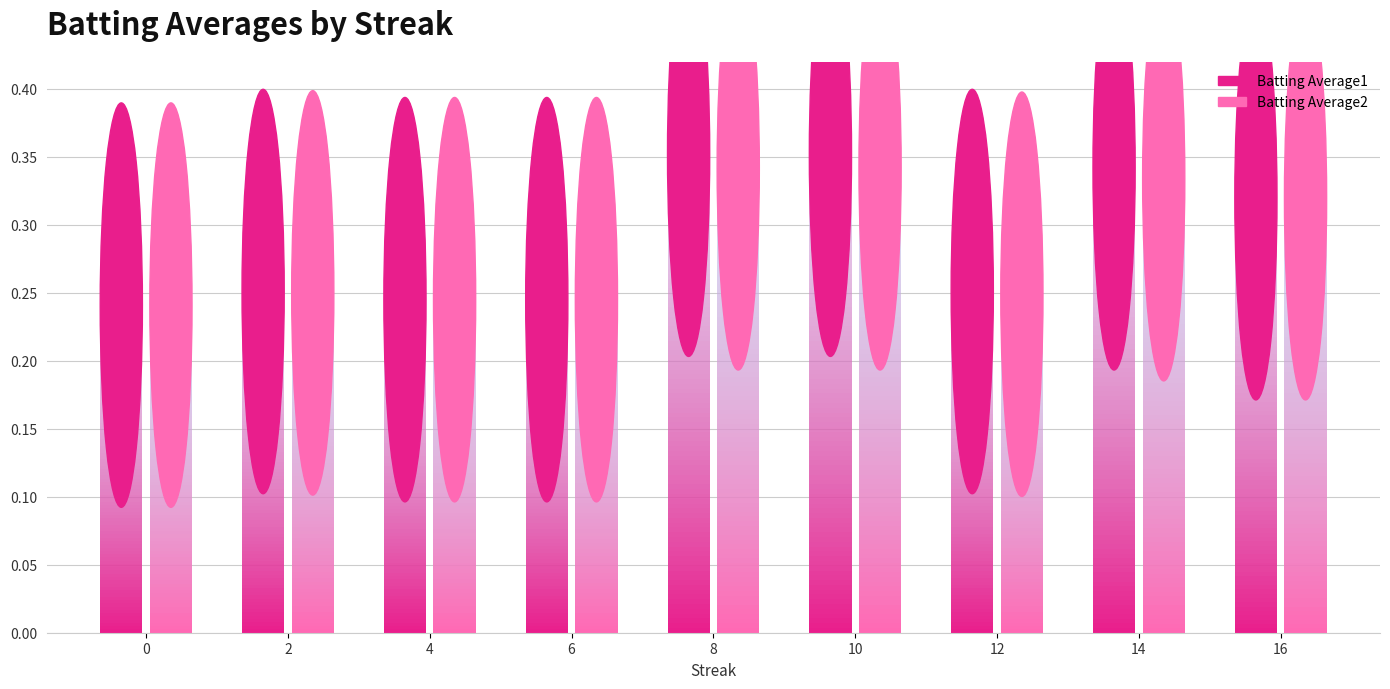

What is the value of the Batting Average1 bar at the 4th from the left?

0.2